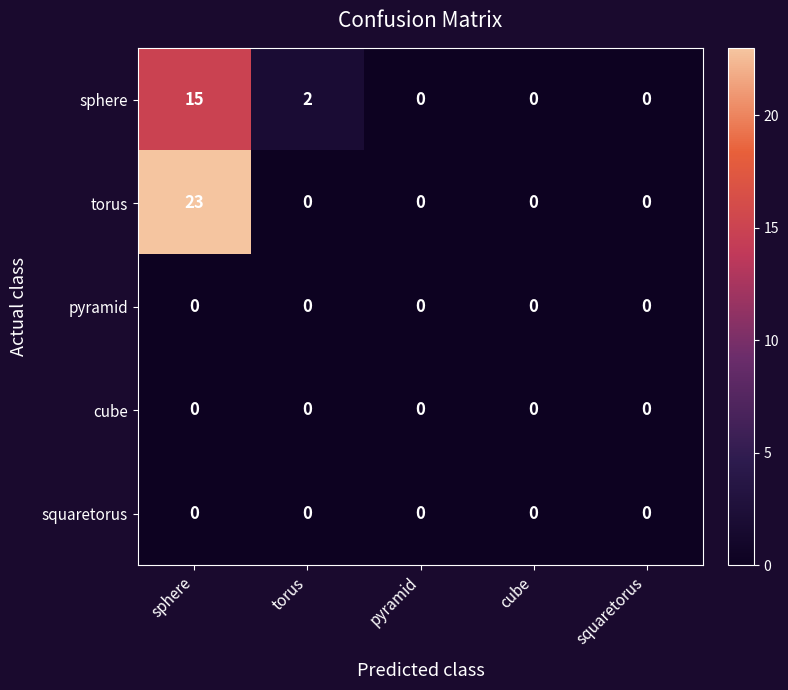

The value of pyramid at squaretorus is 0. True or false?

True